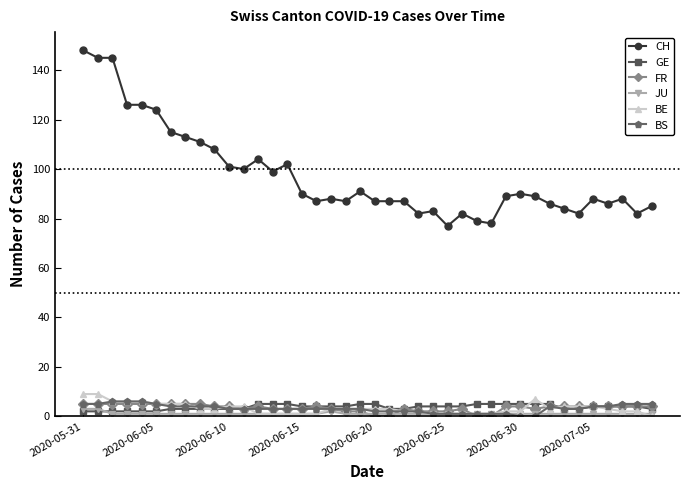

What is the greatest value displayed?

148